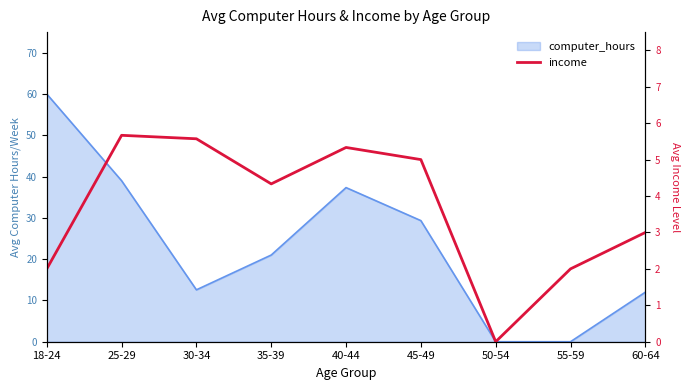

How many points are lower than both their immediate neighbors (excluding endpoints)?

2